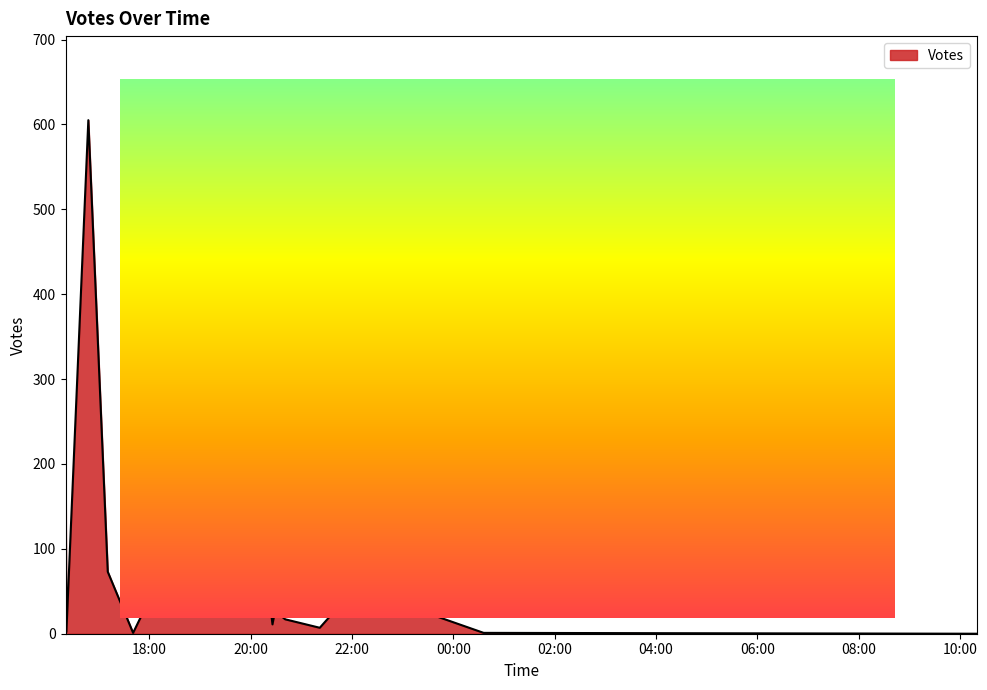

Reading left to right, transcribe all the data shown in this chart.

2019-09-16 16:48=605	2019-09-16 16:21=442	2019-09-16 16:21=229	2019-09-16 18:39=120	2019-09-16 18:43=640	2019-09-16 19:29=300	2019-09-16 20:14=114	2019-09-16 19:34=49	2019-09-16 19:42=58	2019-09-16 17:11=73	2019-09-16 22:04=54	2019-09-16 20:29=27	2019-09-16 19:52=21	2019-09-16 20:41=17	2019-09-16 21:22=7	2019-09-16 17:41=1	2019-09-16 16:22=2	2019-09-16 20:26=11	2019-09-17 00:36=1	2019-09-17 10:20=0